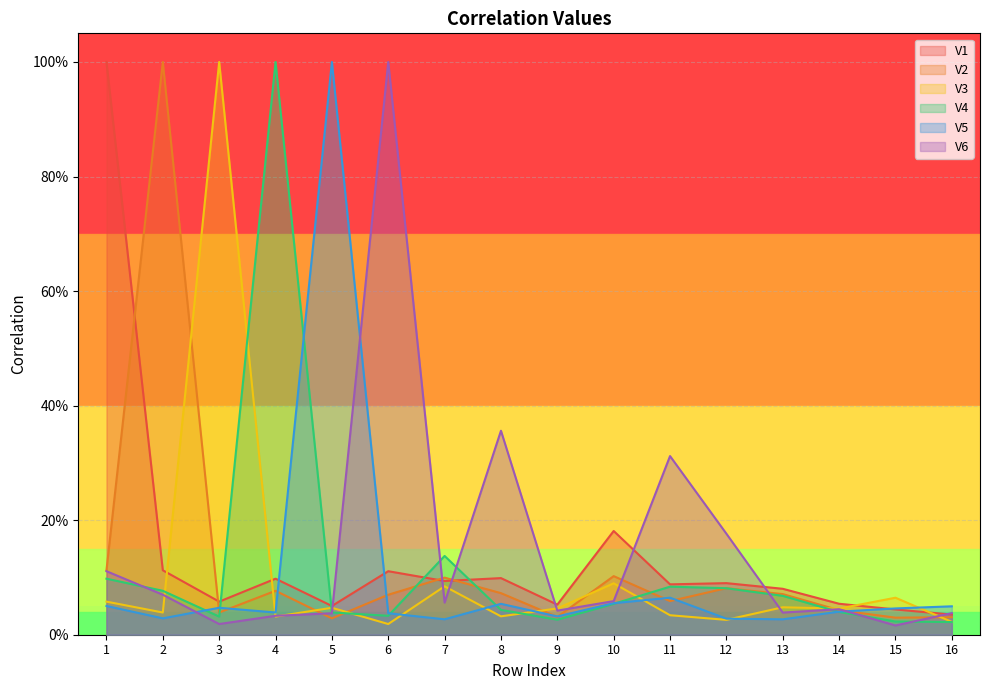

Which category has the highest value across all series?

1